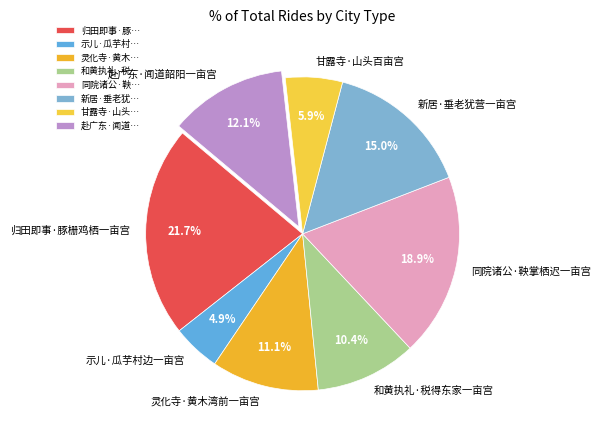

Approximately how many times larger is the value at 示儿·瓜芋村边一亩宫 compared to 灵化寺·黄木湾前一亩宫?

0.4